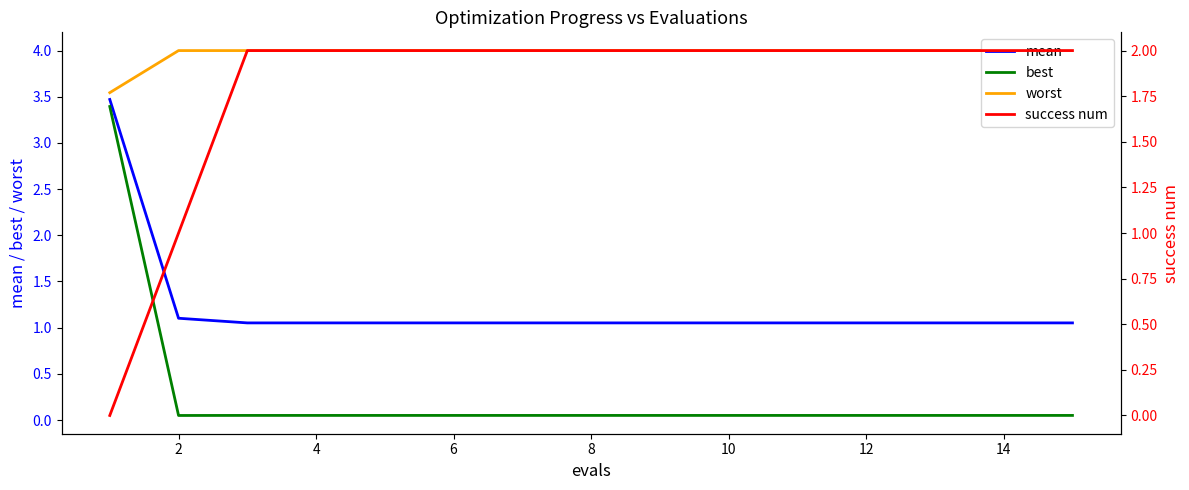

What is the sum of all mean values?

18.2